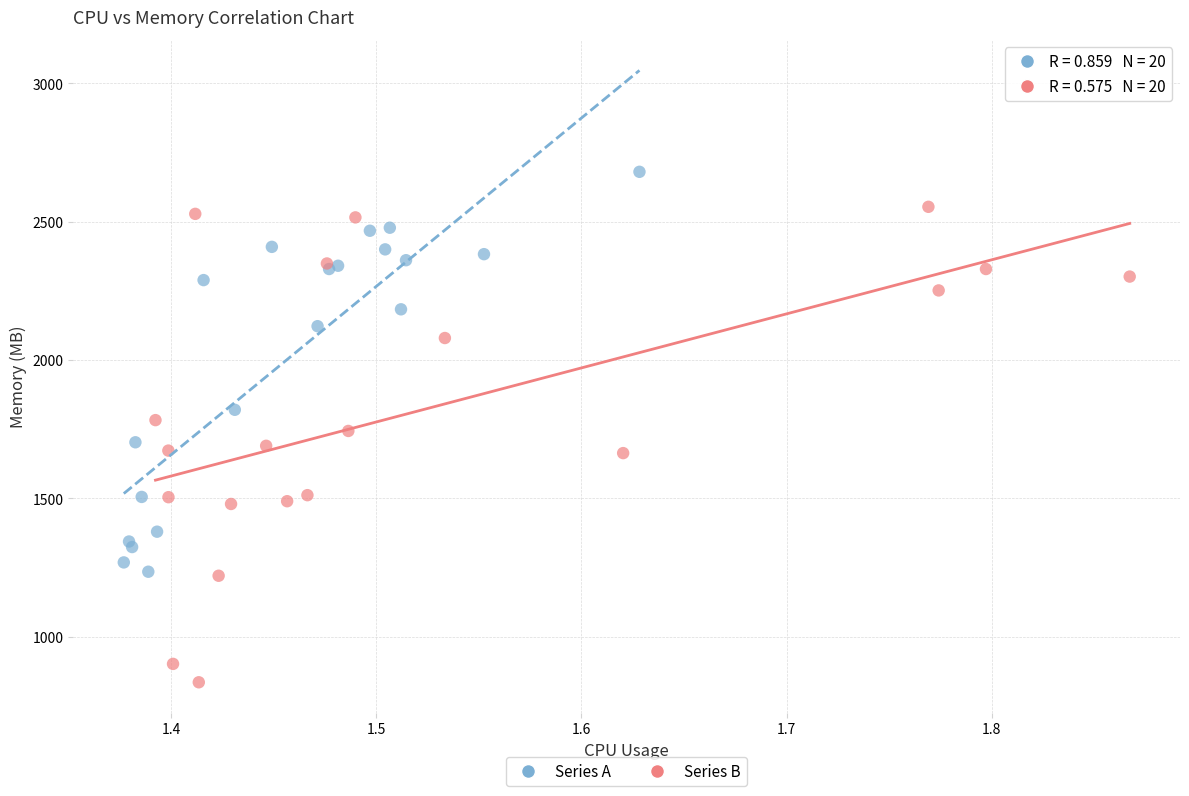

Which series has the largest Y range (max minus min)?

Series B